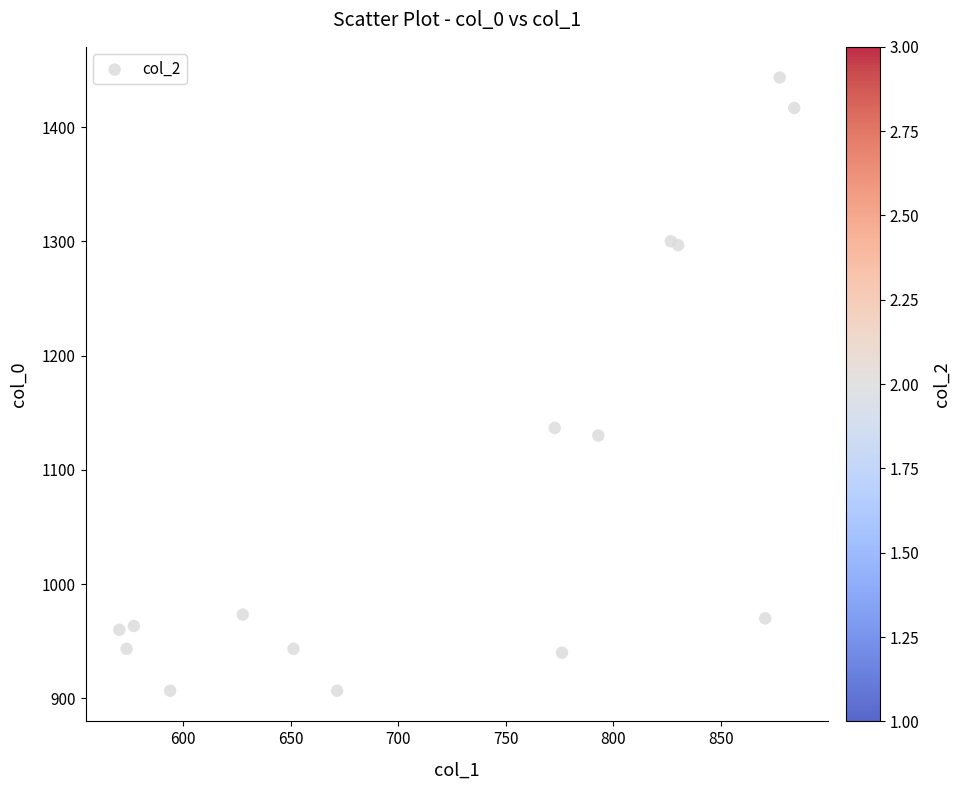

What Y value in the scatter plot is closest to 1175?

1136.7